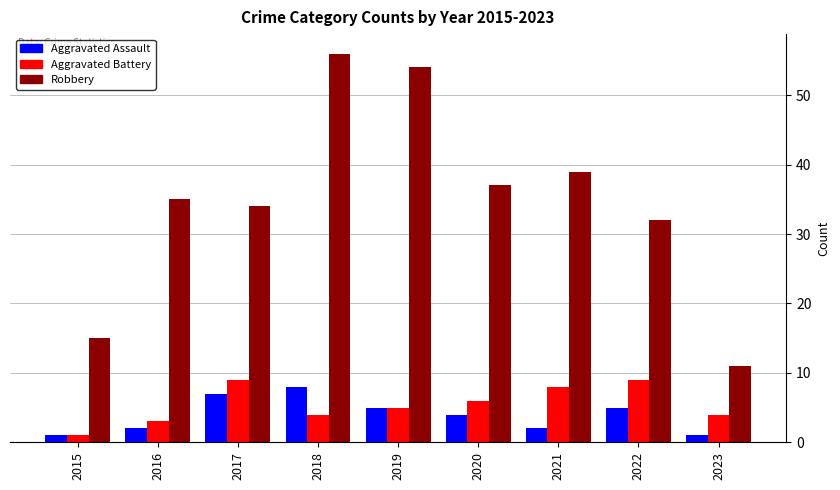

What is the maximum value shown in the chart?

56